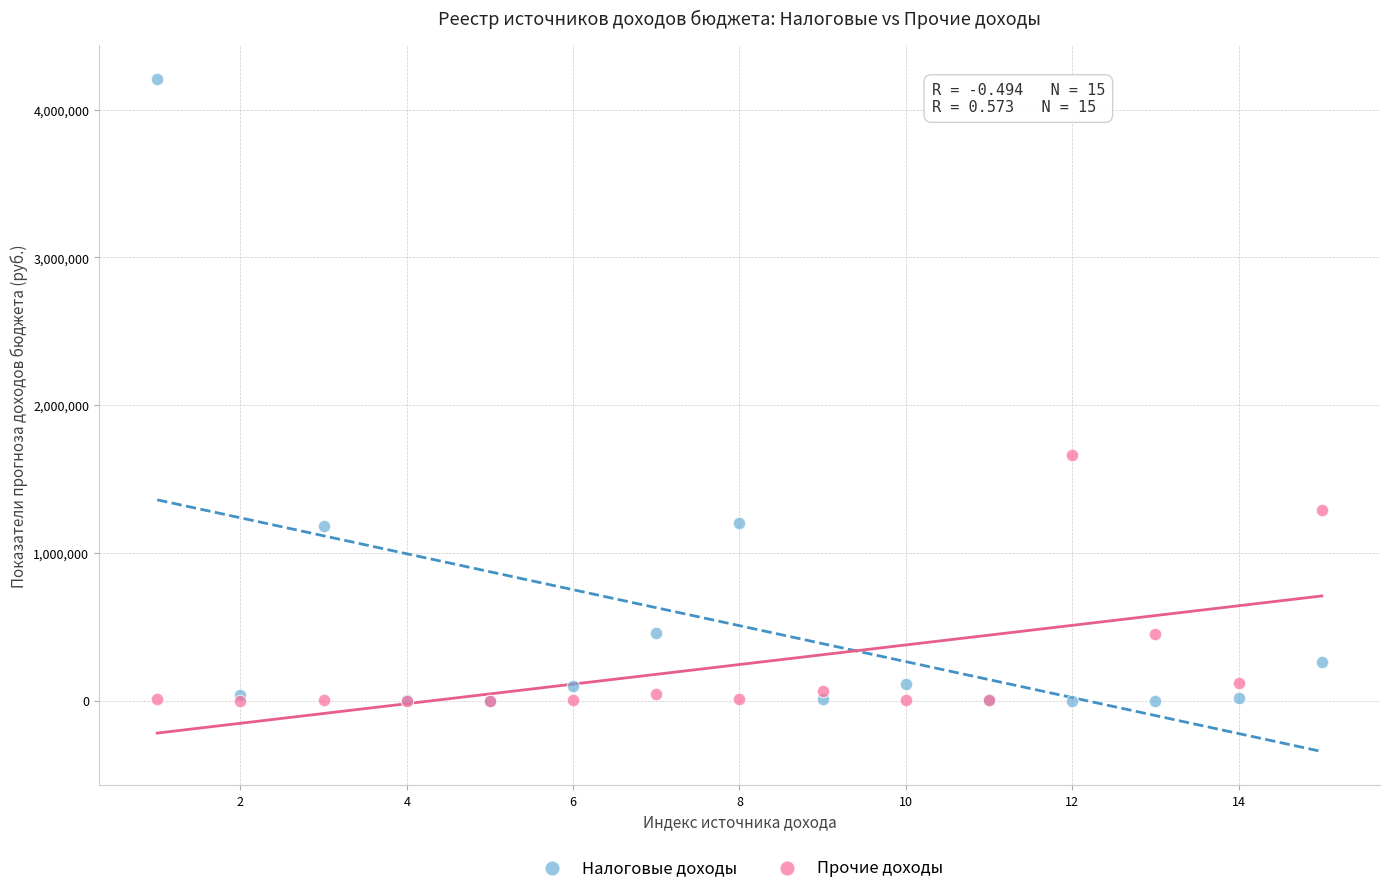

In the Налоговые доходы series, what Y value is closest to 2103854?

1203461.8